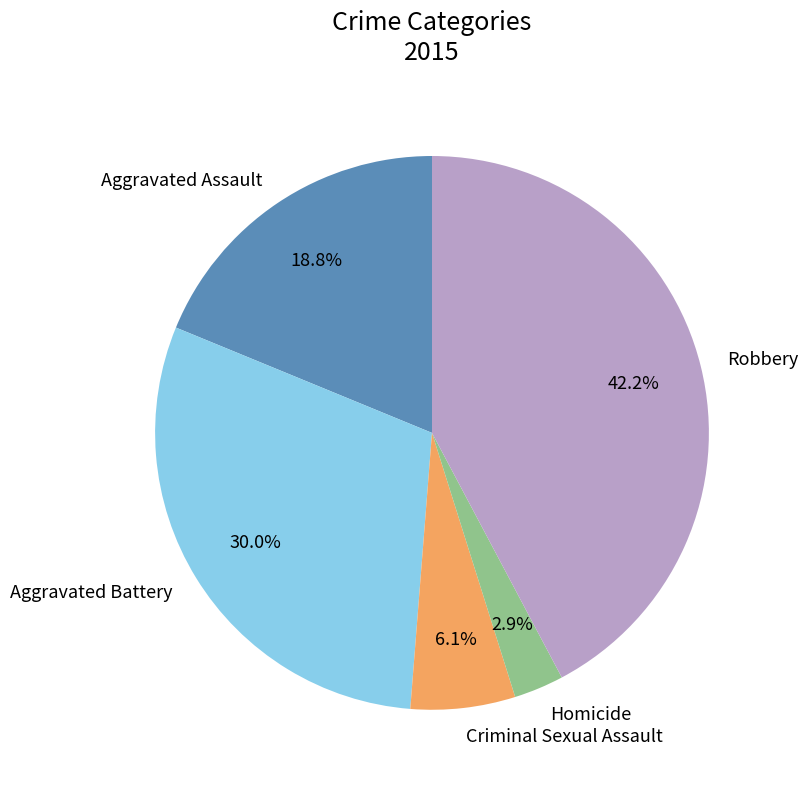

What is the smallest slice in the pie chart?

Homicide